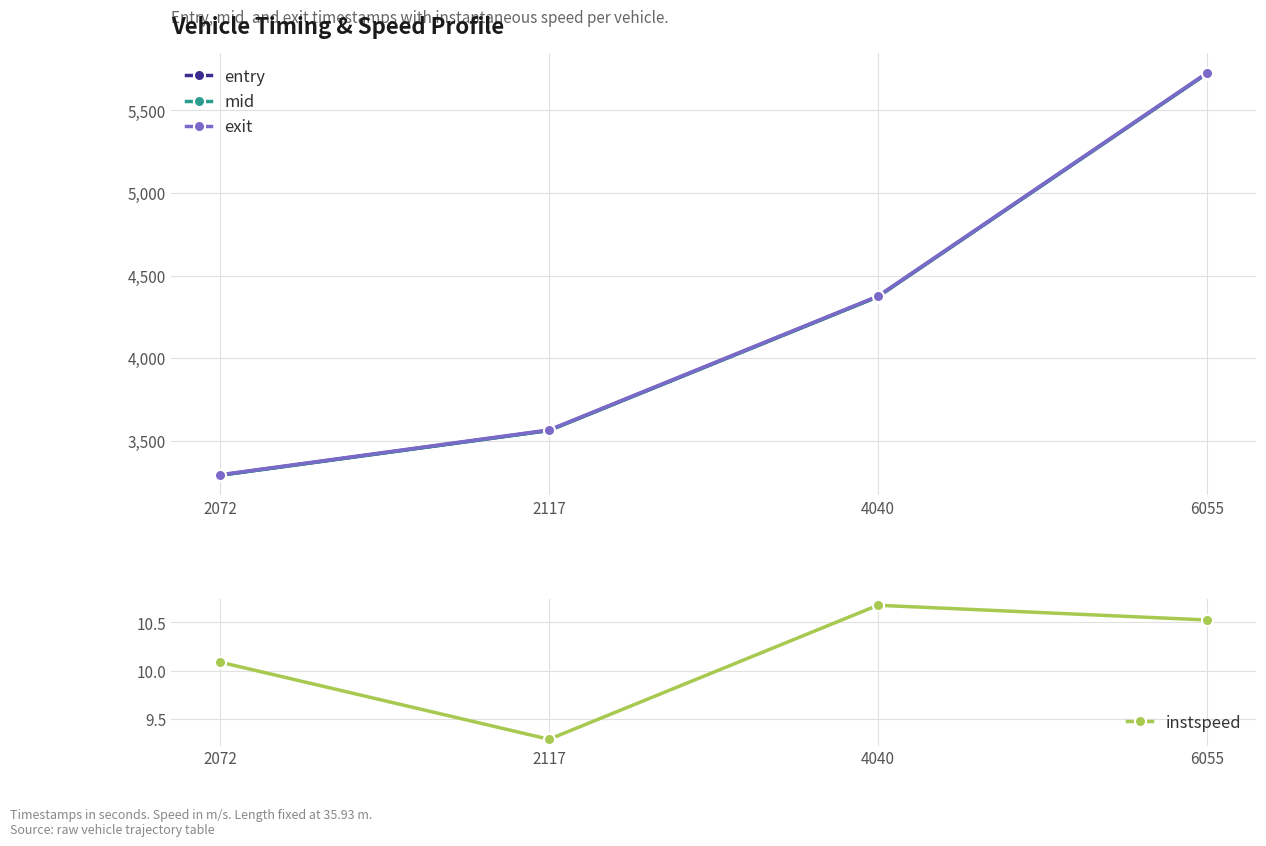

True or false: instspeed and mid intersect in this chart.

False